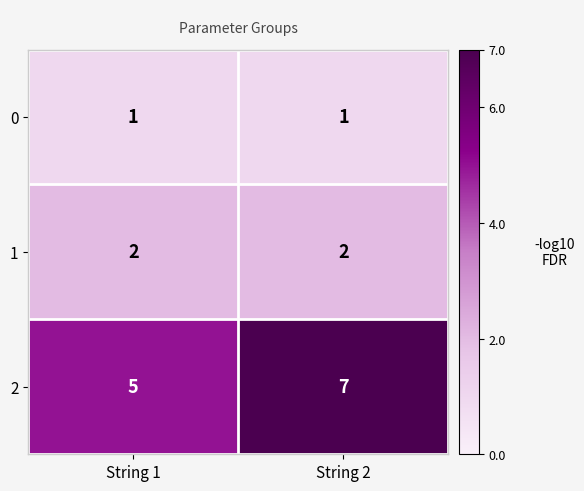

What is the average value of the 2 series?

6